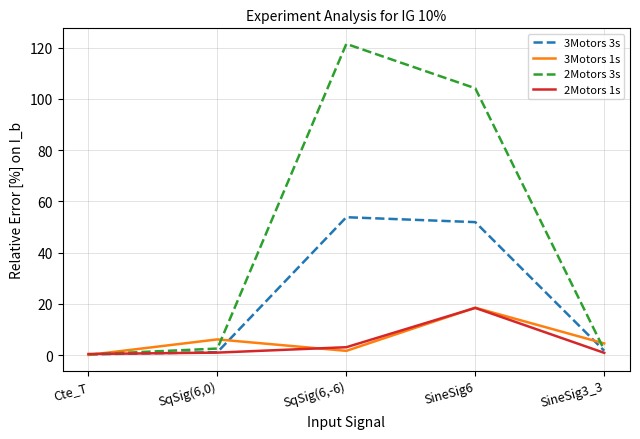

Which series has the widest spread of values?

2Motors 3s